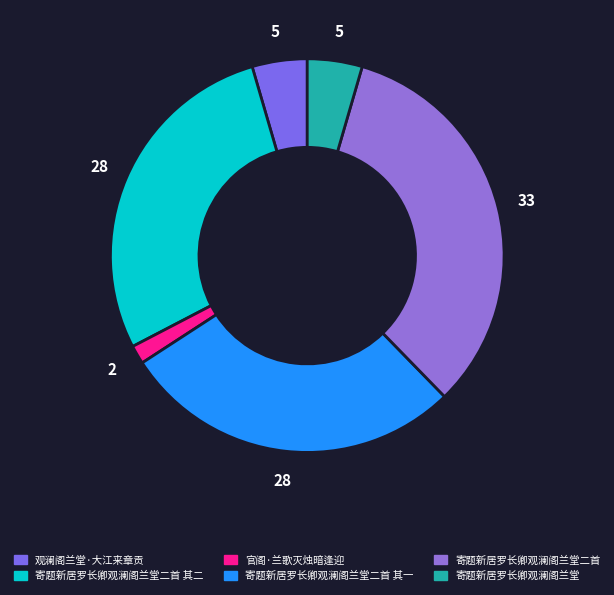

Does 寄题新居罗长卿观澜阁兰堂二首 represent more than half of the total?

No